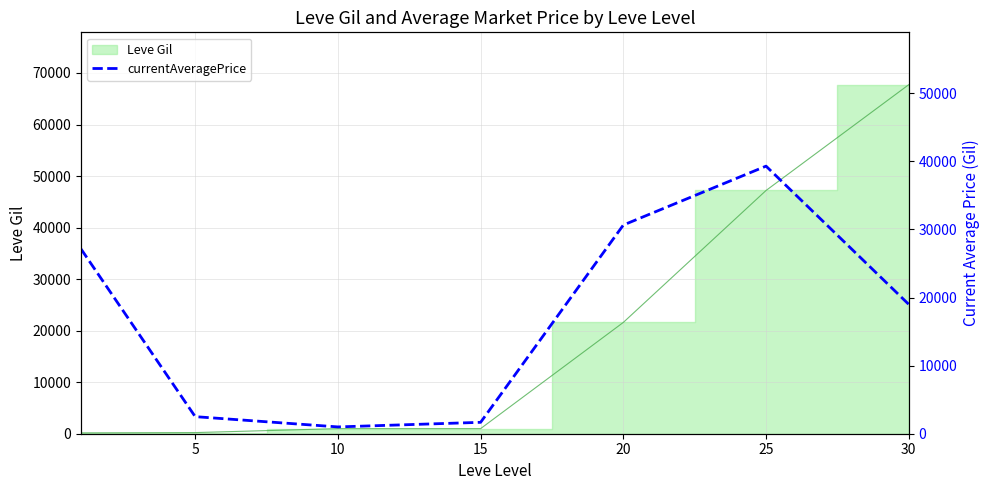

How many lines are shown in the chart?

1